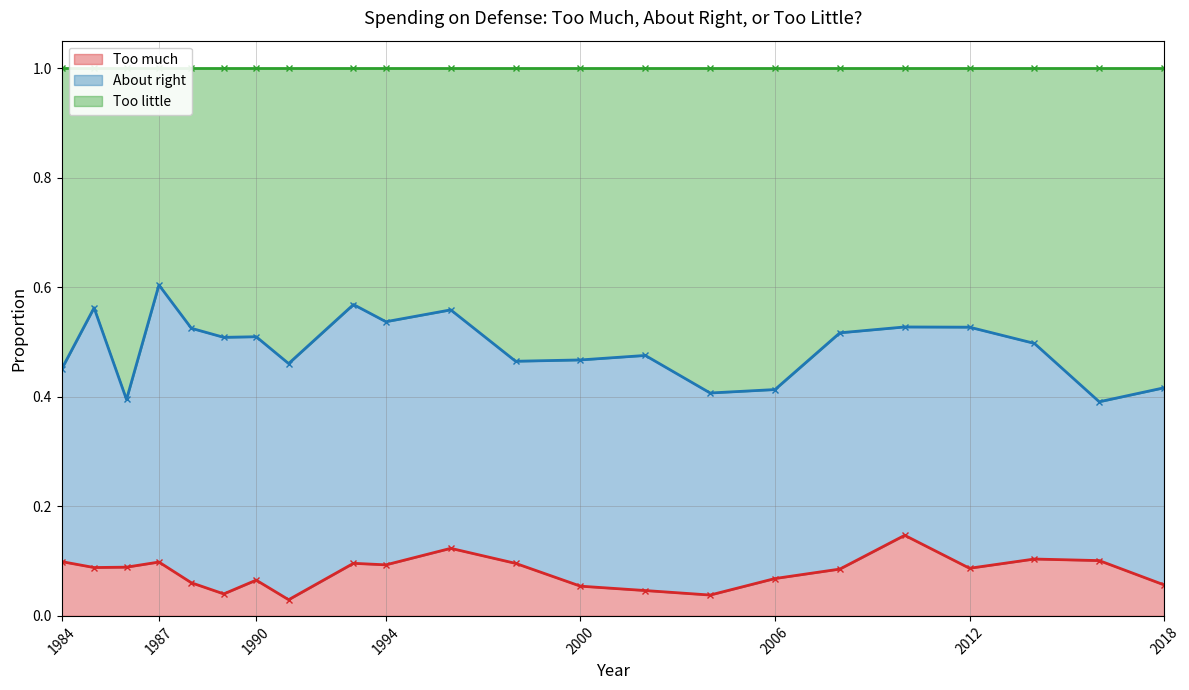

True or false: Too little has a value of 0.1 at 1991.

False